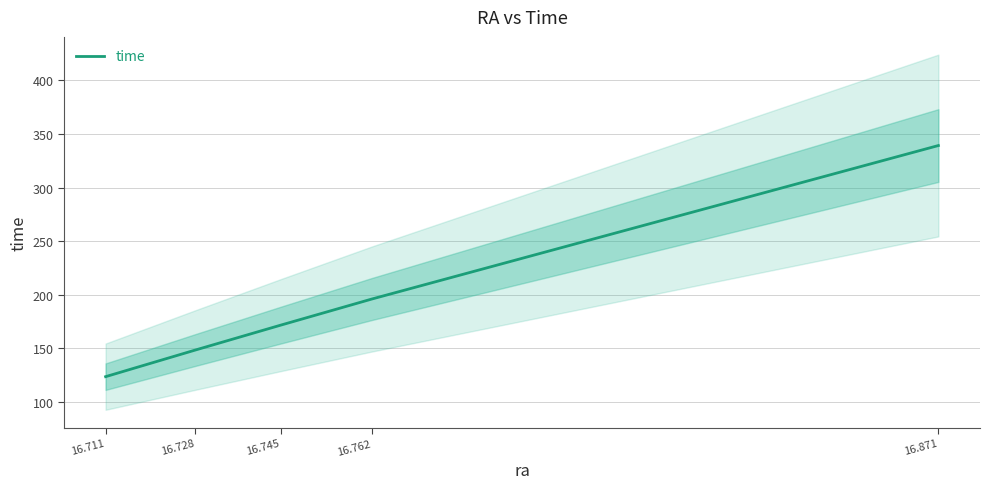

Which has a higher value, 16.711 or 16.728?

16.728